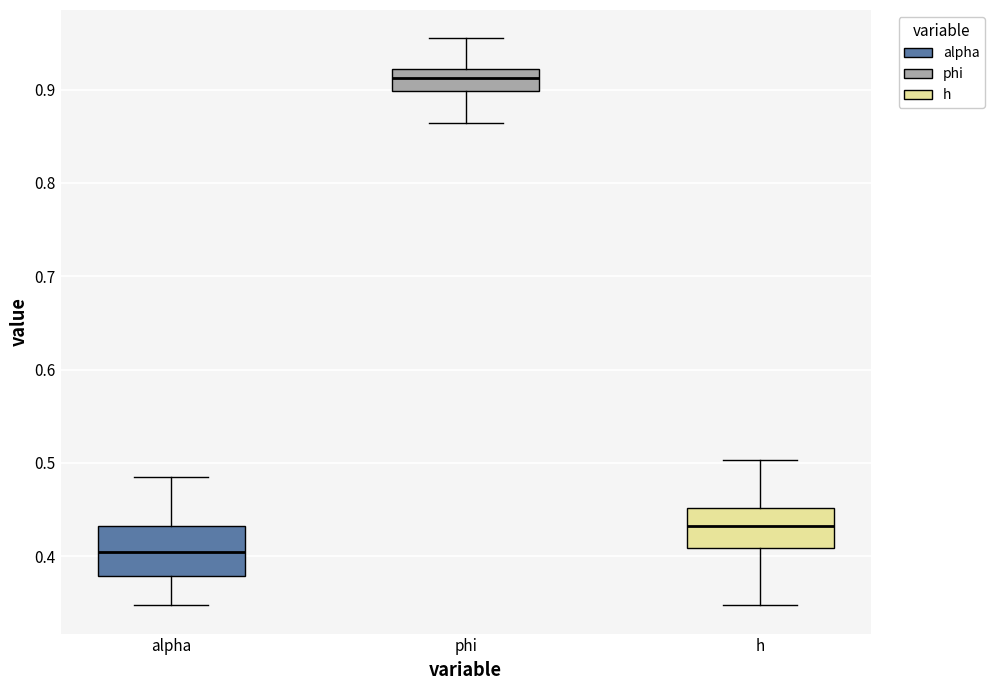

Where is the upper edge of the box for h on the y-axis? The values are not printed on the chart, so give them approximately, as read against the axis.

0.45